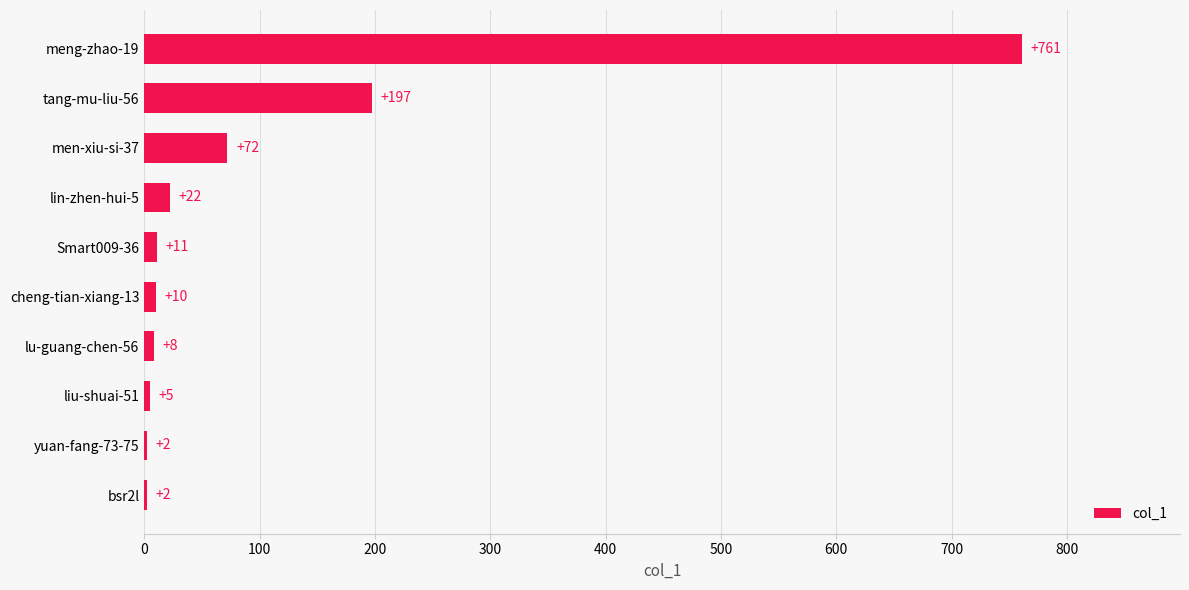

The value at men-xiu-si-37 is 26. True or false?

False